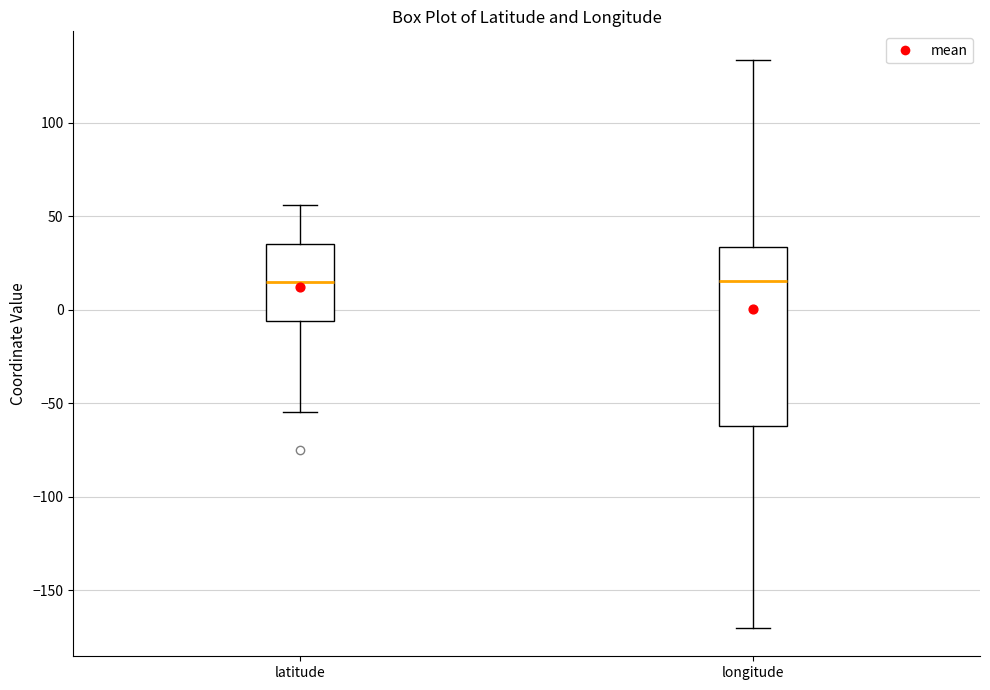

Where is the lower edge of the box for longitude on the y-axis? The values are not printed on the chart, so give them approximately, as read against the axis.

-60